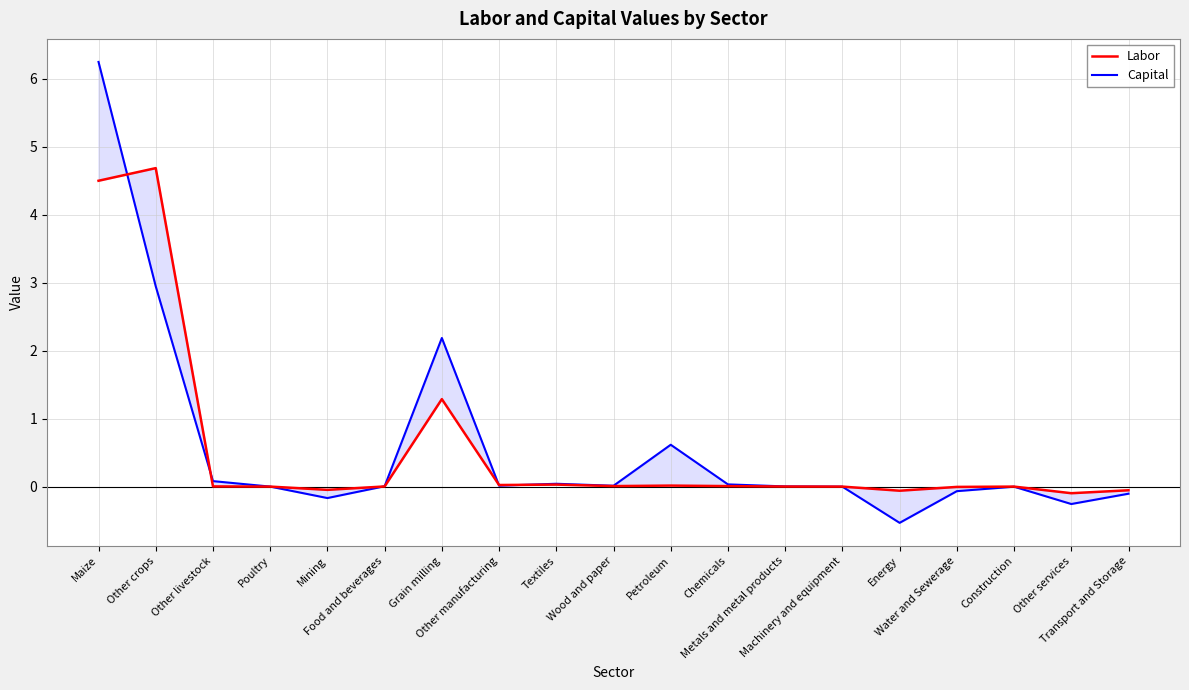

Which label corresponds to the largest value in the chart?

Maize